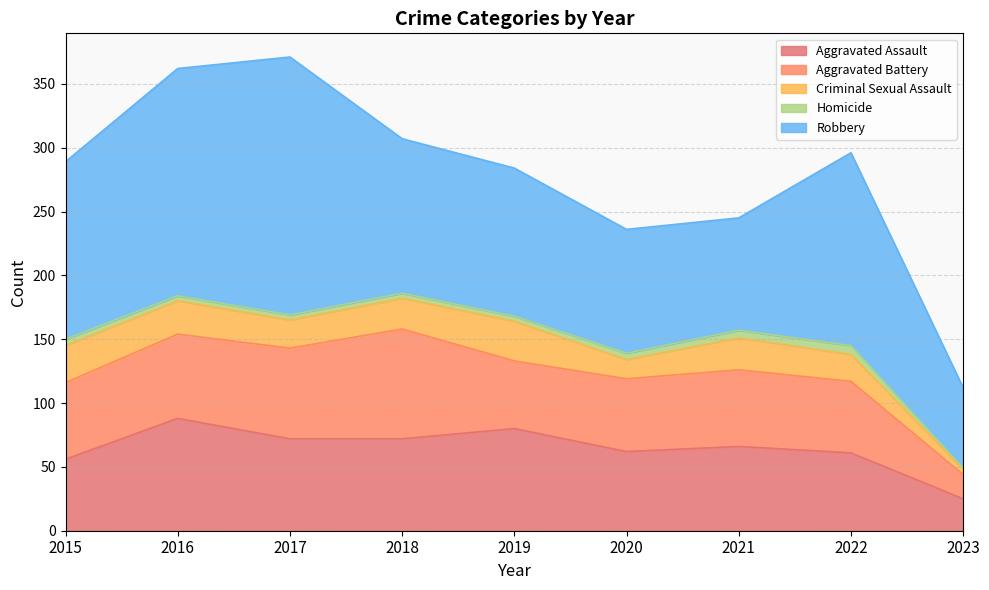

Is it true that Homicide equals 5 at 2015?

True